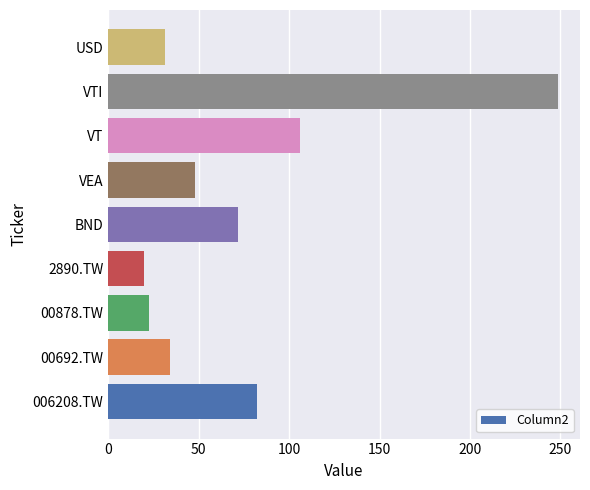

What is the sum of the values at VTI and BND?

320.5